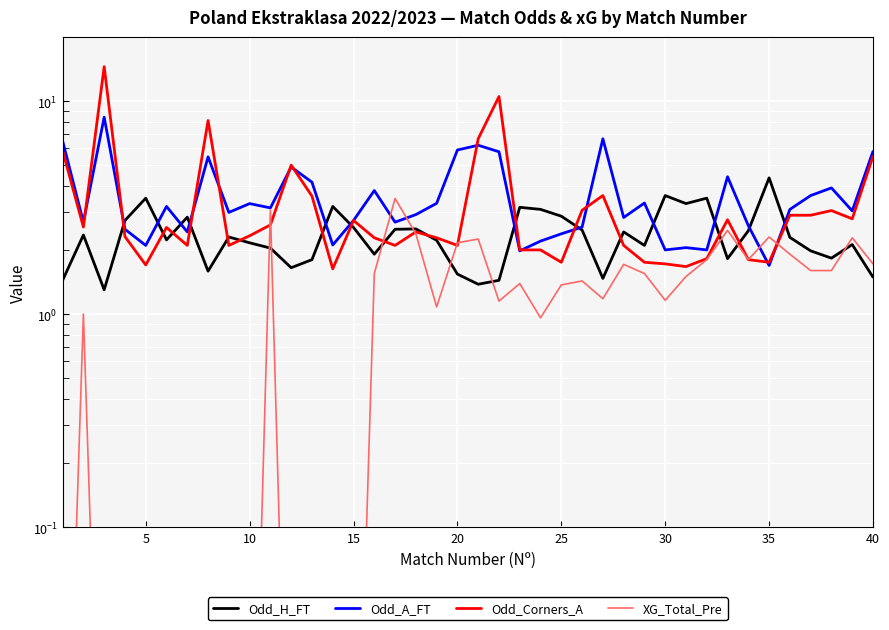

Is it true that Odd_Corners_A equals 3.0 at 0?

False